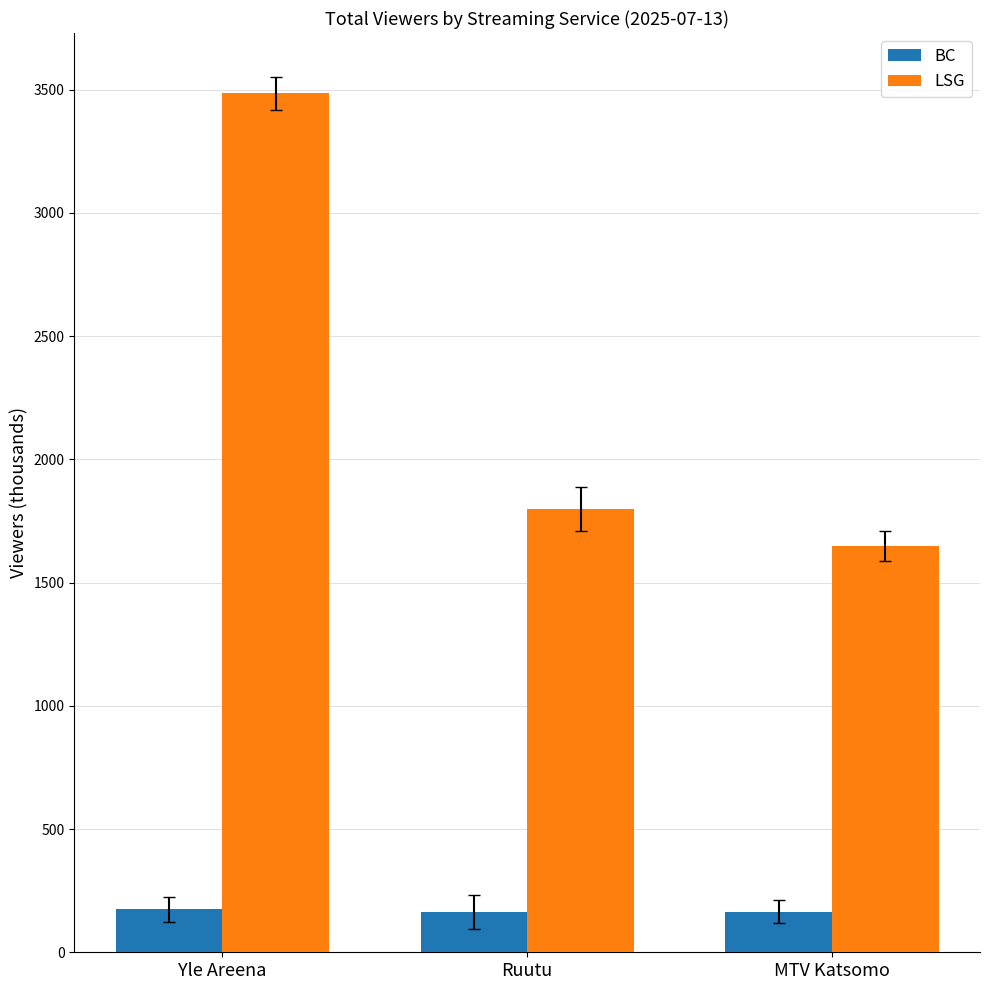

What is the approximate value of LSG at Yle Areena?

3485.0